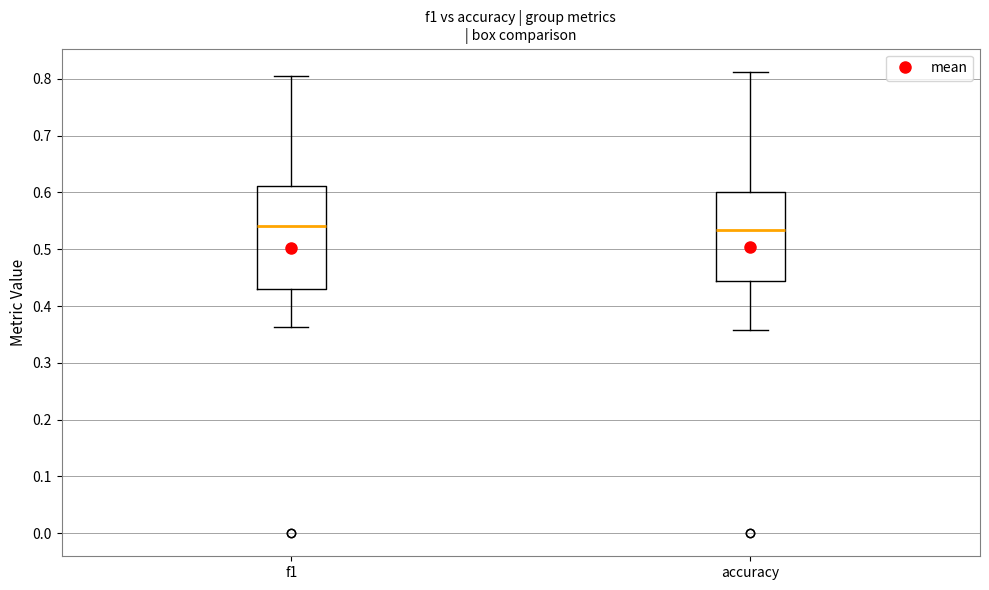

Where is the upper edge of the box for f1 on the y-axis? The values are not printed on the chart, so give them approximately, as read against the axis.

0.61